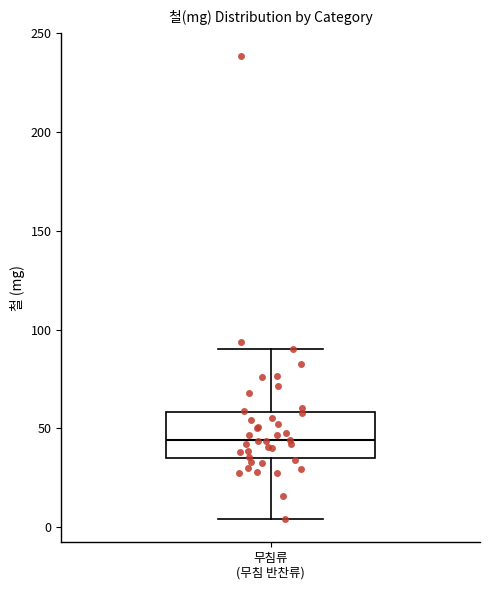

Where is the lower edge of the box for 무침류 (무침 반찬류) on the y-axis? The values are not printed on the chart, so give them approximately, as read against the axis.

35